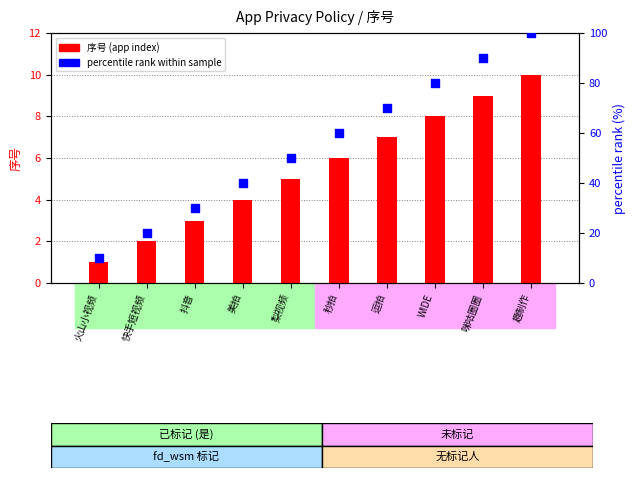

What are all the series names shown in the legend?

序号 (app index), percentile rank within sample